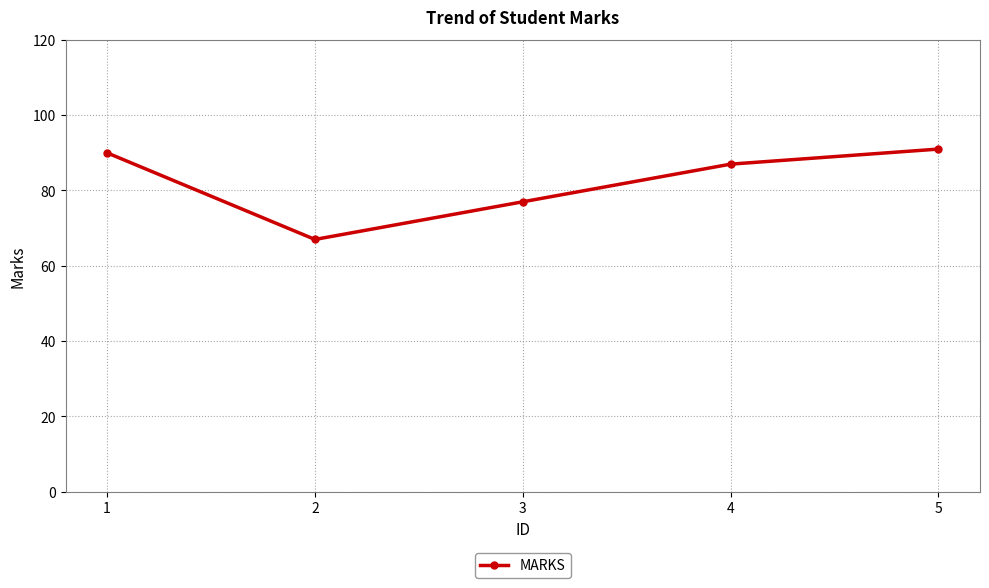

How many data points does each series have?

5